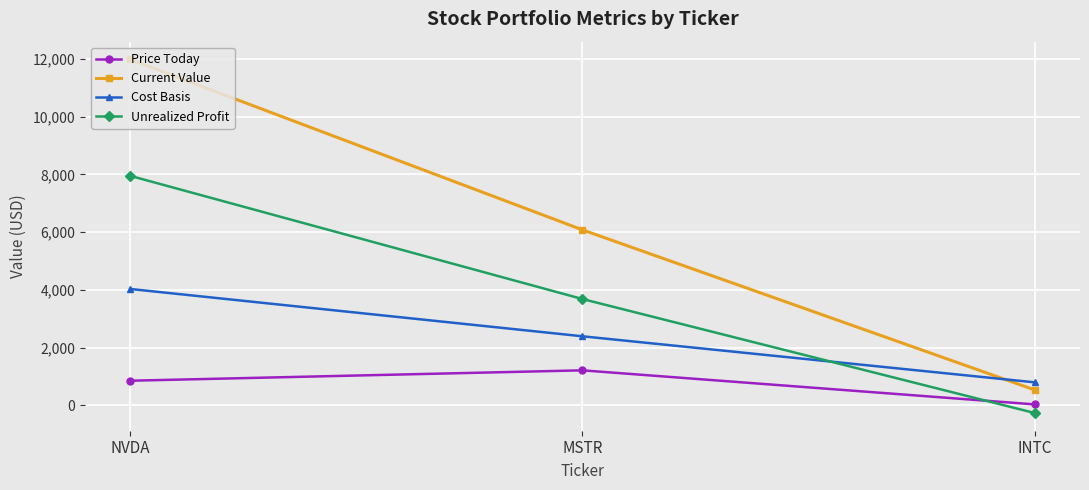

At which label does Unrealized Profit reach its peak?

NVDA